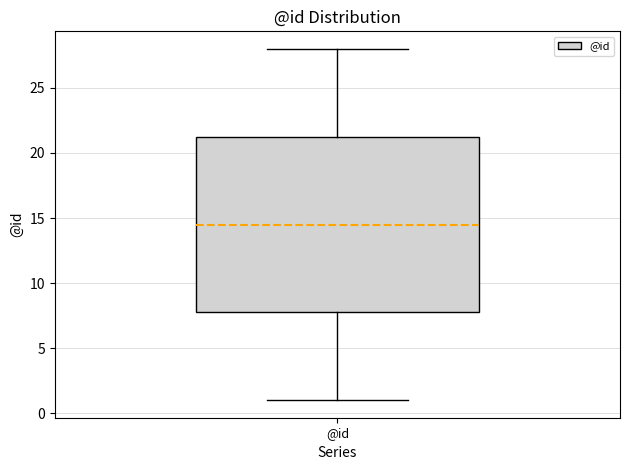

Where does the upper whisker of the box for @id end on the y-axis? The values are not printed on the chart, so give them approximately, as read against the axis.

28.0